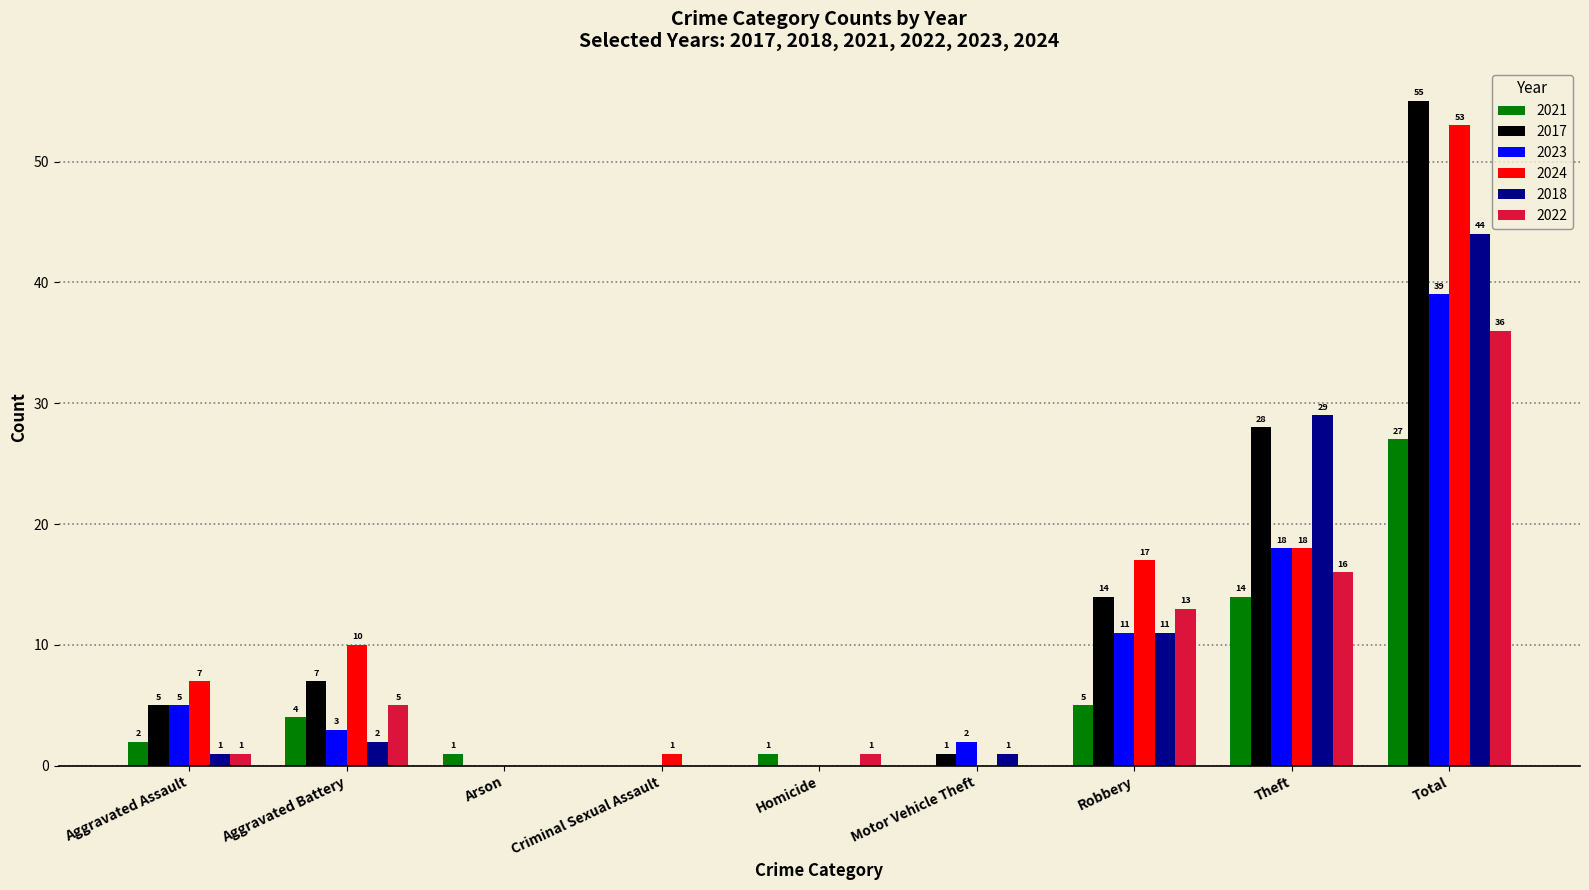

Where is 2022 nearest to the value 18?

Theft